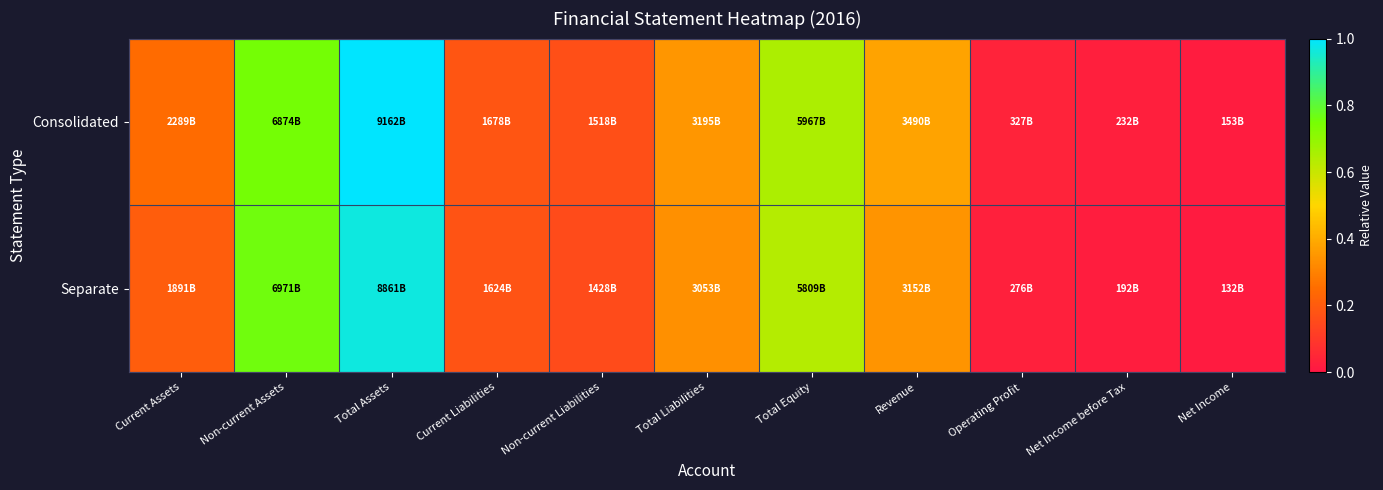

Reading left to right, list all the values displayed in this chart.

Consolidated: Current Assets=0.2	Non-current Assets=0.8	Total Assets=1.0	Current Liabilities=0.2	Non-current Liabilities=0.2	Total Liabilities=0.3	Total Equity=0.7	Revenue=0.4	Operating Profit=0.0	Net Income before Tax=0.0	Net Income=0.0
Separate: Current Assets=0.2	Non-current Assets=0.8	Total Assets=1.0	Current Liabilities=0.2	Non-current Liabilities=0.2	Total Liabilities=0.3	Total Equity=0.6	Revenue=0.3	Operating Profit=0.0	Net Income before Tax=0.0	Net Income=0.0